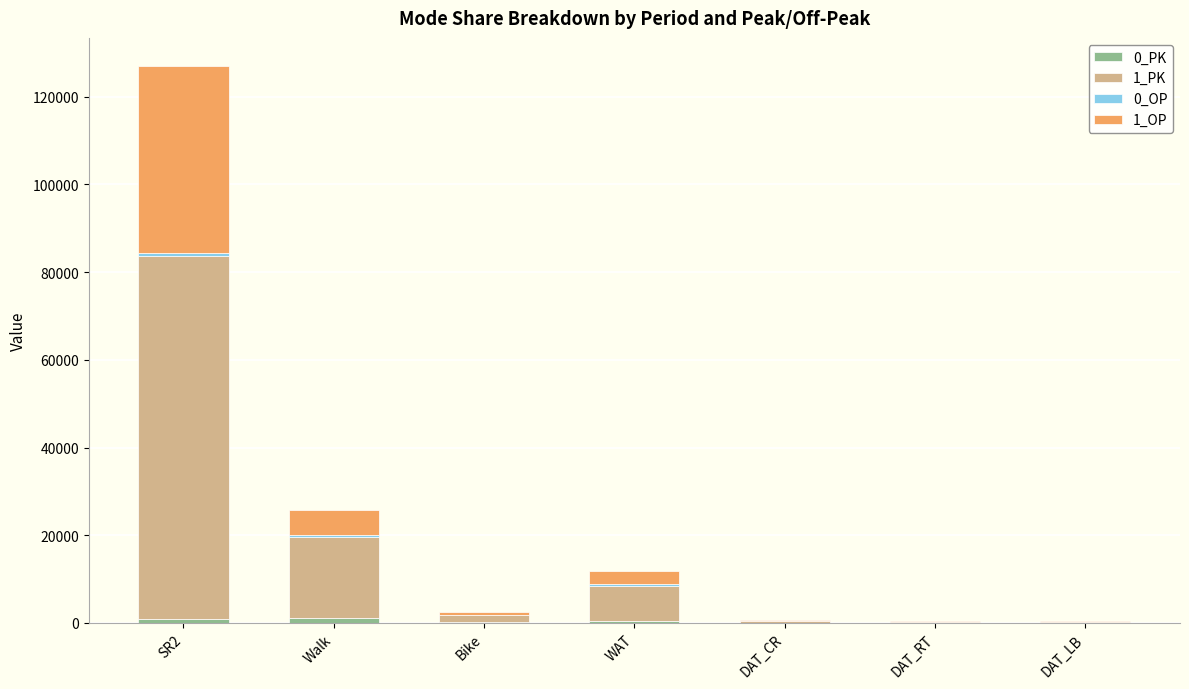

Are the bars horizontal?

No